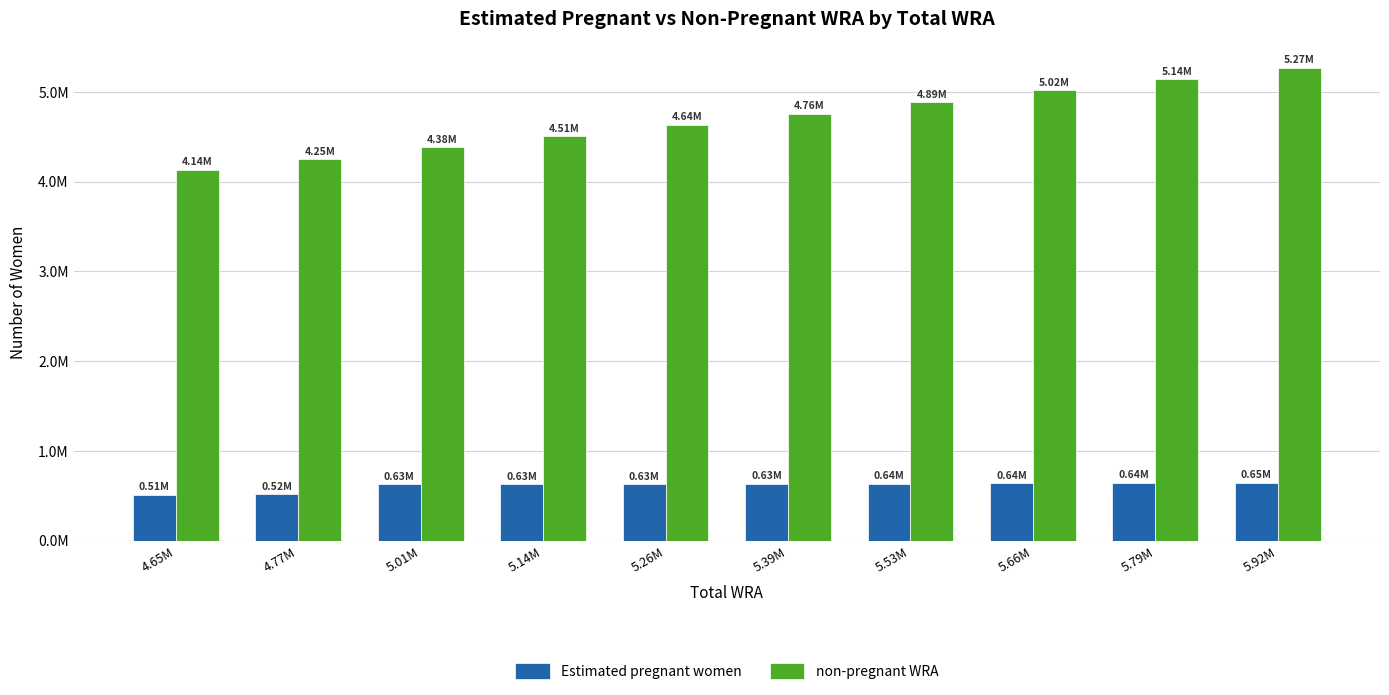

Are the bars grouped side by side (vs. stacked)?

Yes